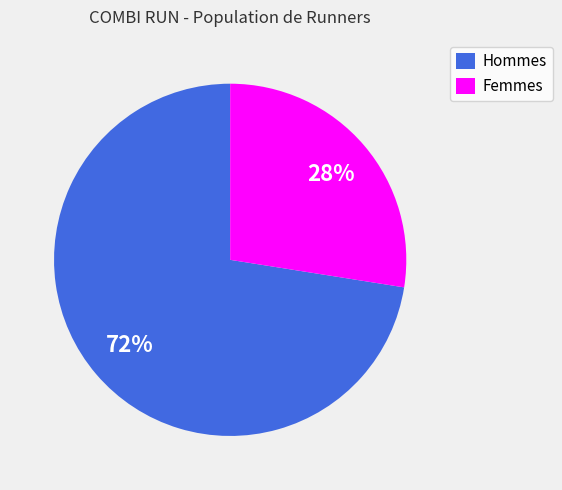

Does any single category account for the majority?

Yes